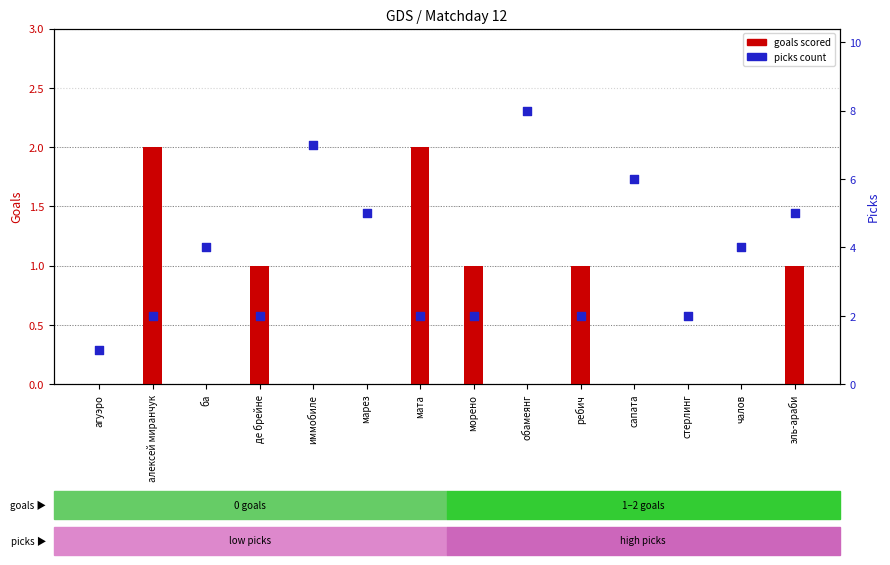

What are all the series names shown in the legend?

goals (scored), picks (count)